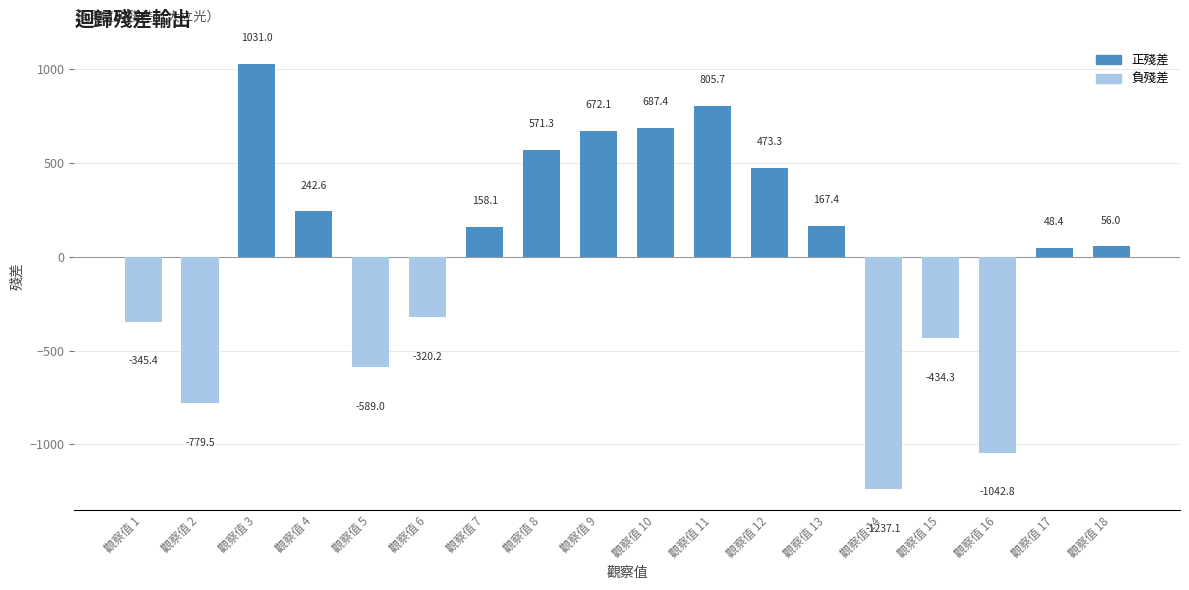

What is the sum of all values?

164.9